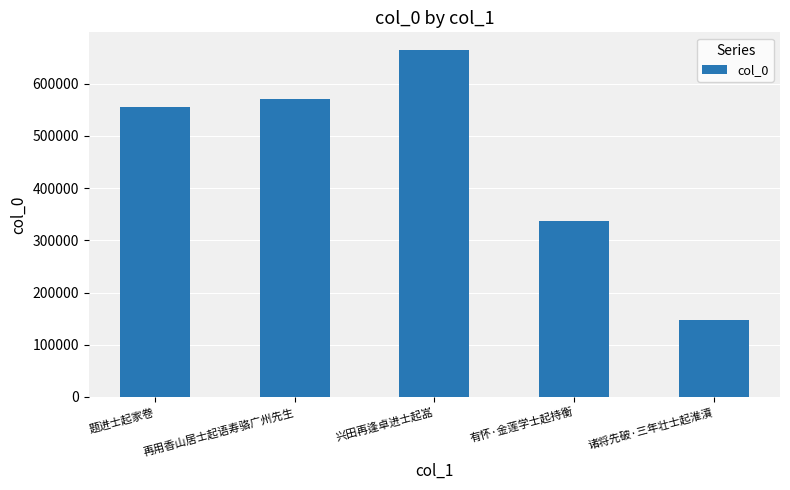

List the labels in order of value, smallest first.

诸将先破·三年壮士起淮濆, 有怀·金莲学士起持衡, 题进士起家卷, 再用香山居士起语寿骆广州先生, 兴田再逢卓进士起嵓